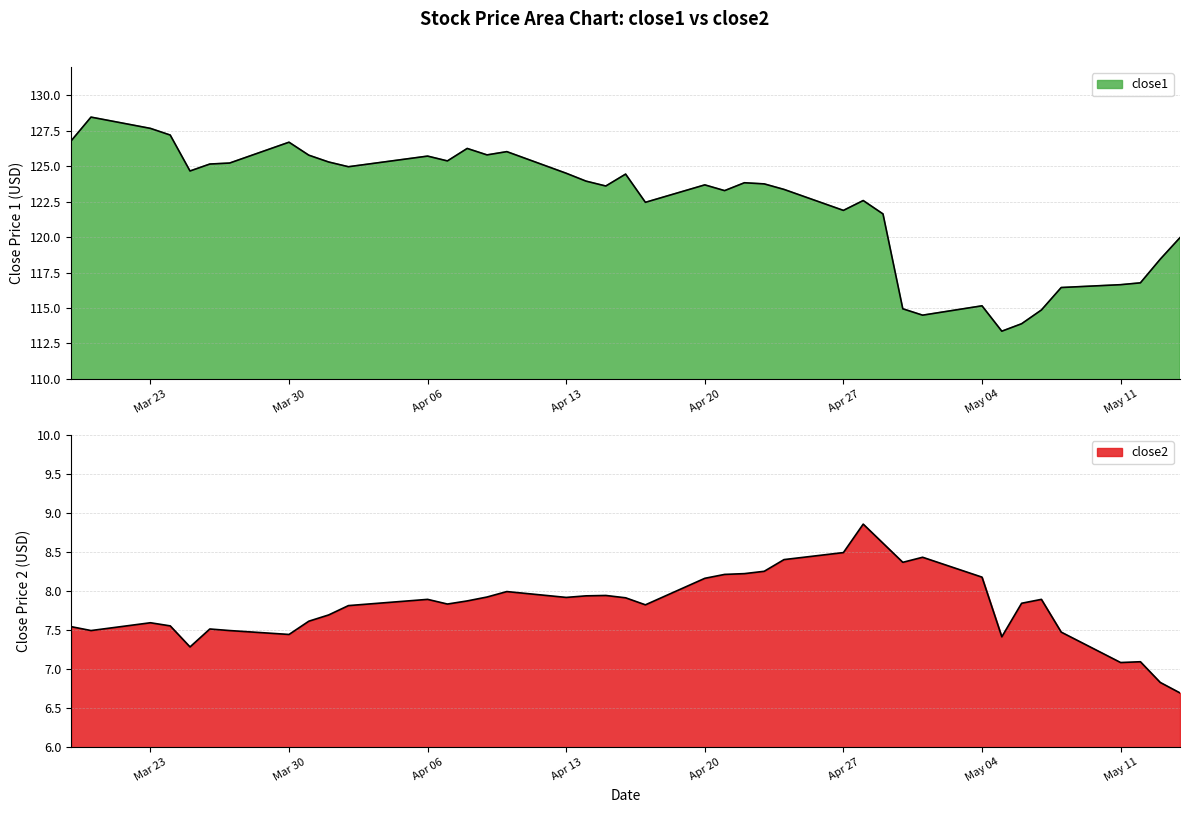

List the series in order of their peak value, highest first.

close1, close2